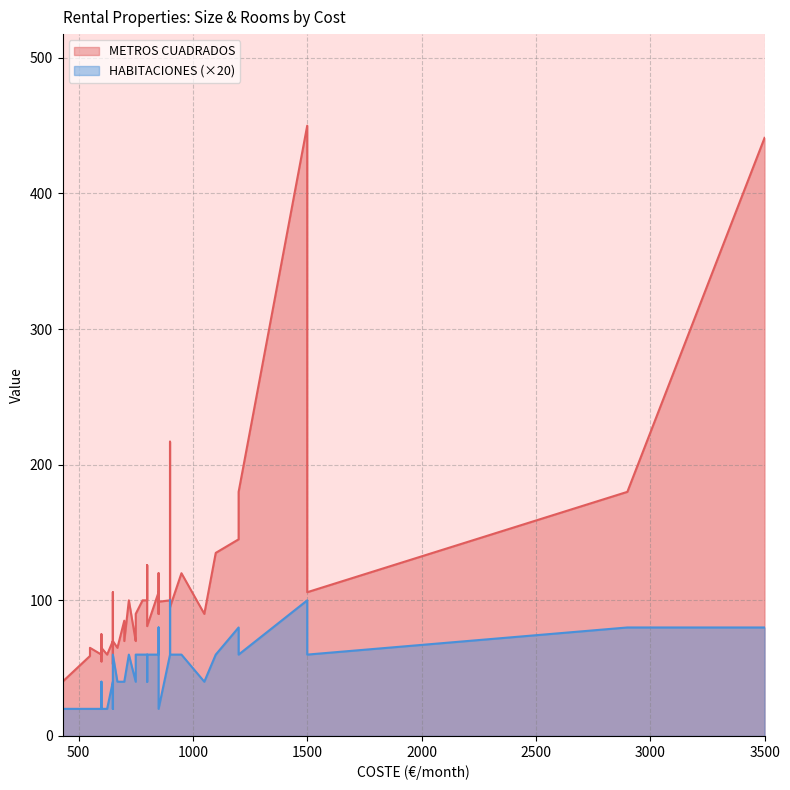

Between 23 and 39, which is larger?

39